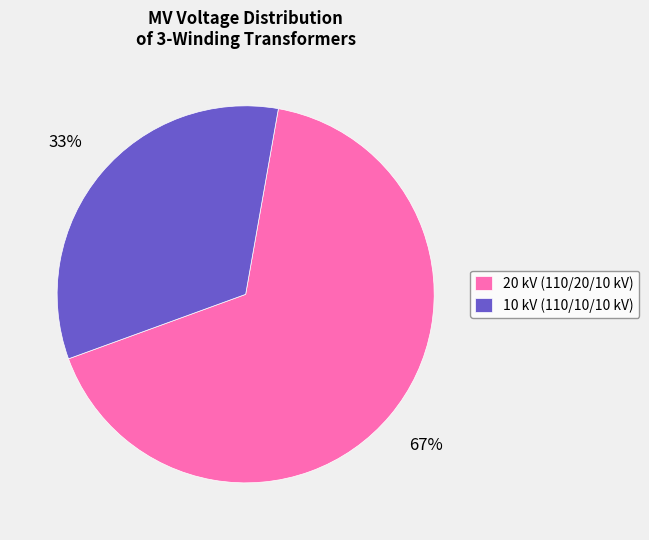

What is the ratio of the value at 20 kV (110/20/10 kV) to the value at 10 kV (110/10/10 kV)?

2.0